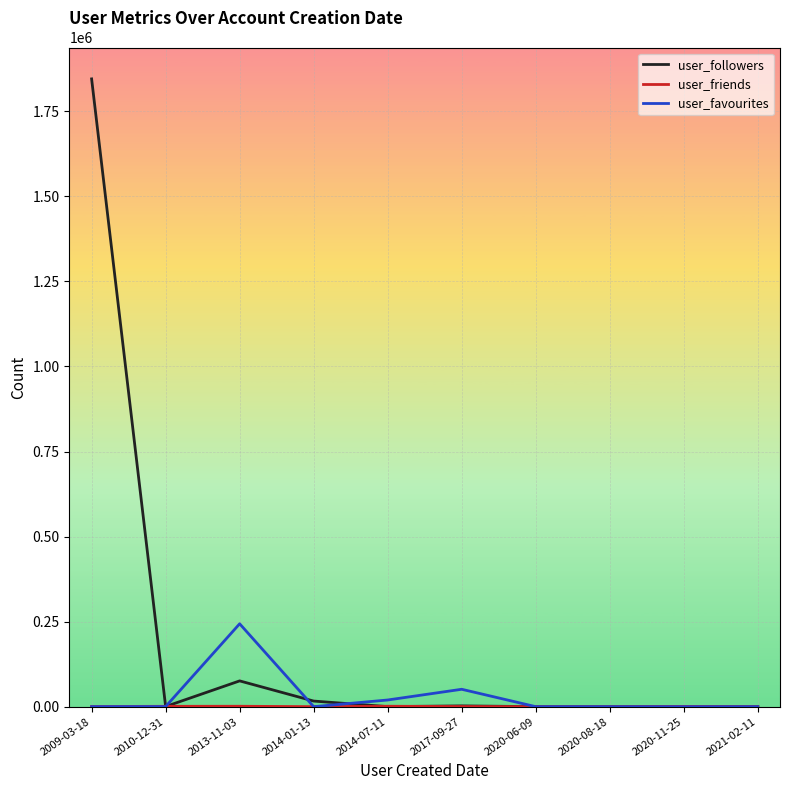

Which category has the highest value in the user_favourites series?

2013-11-03